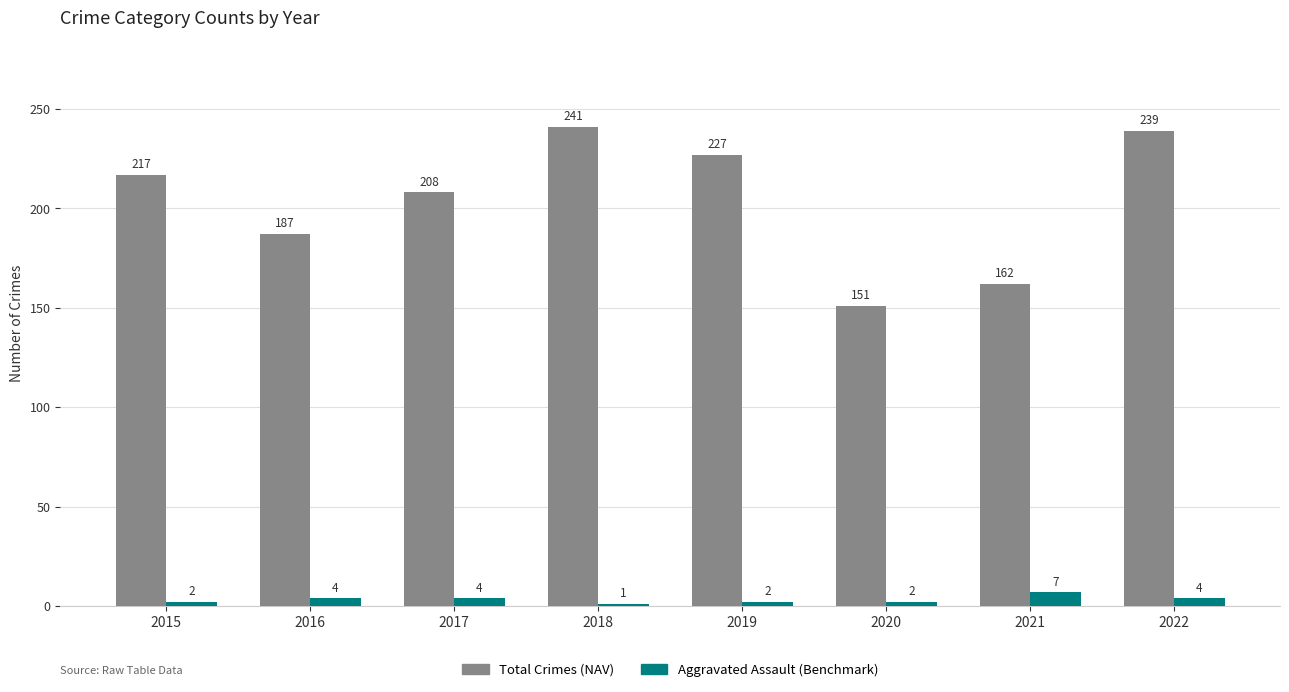

Which series has the widest spread of values?

Total Crimes (NAV)